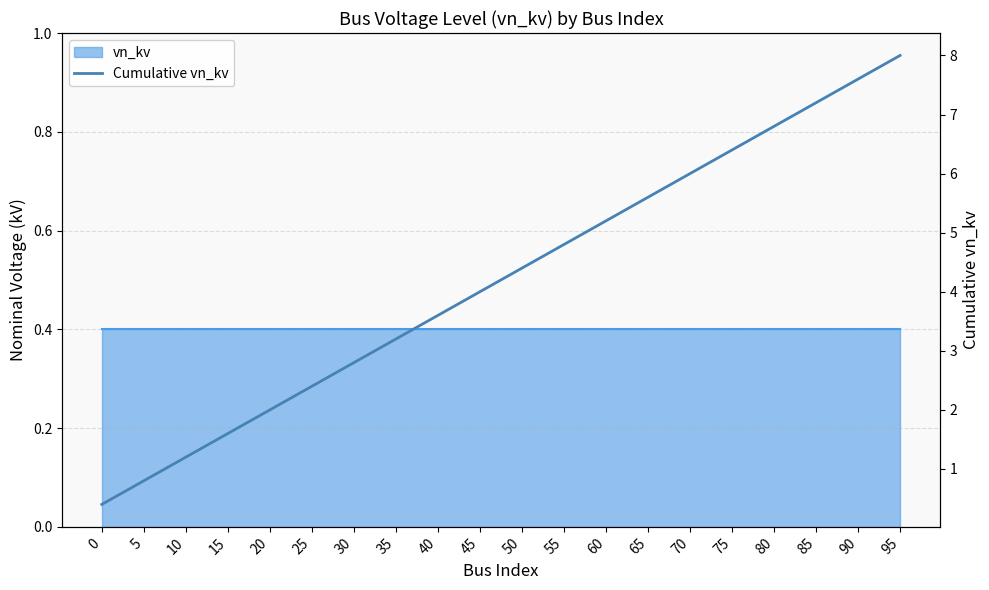

Reading right to left, transcribe all the data shown in this chart.

8.0	7.6	7.2	6.8	6.4	6.0	5.6	5.2	4.8	4.4	4.0	3.6	3.2	2.8	2.4	2.0	1.6	1.2	0.8	0.4